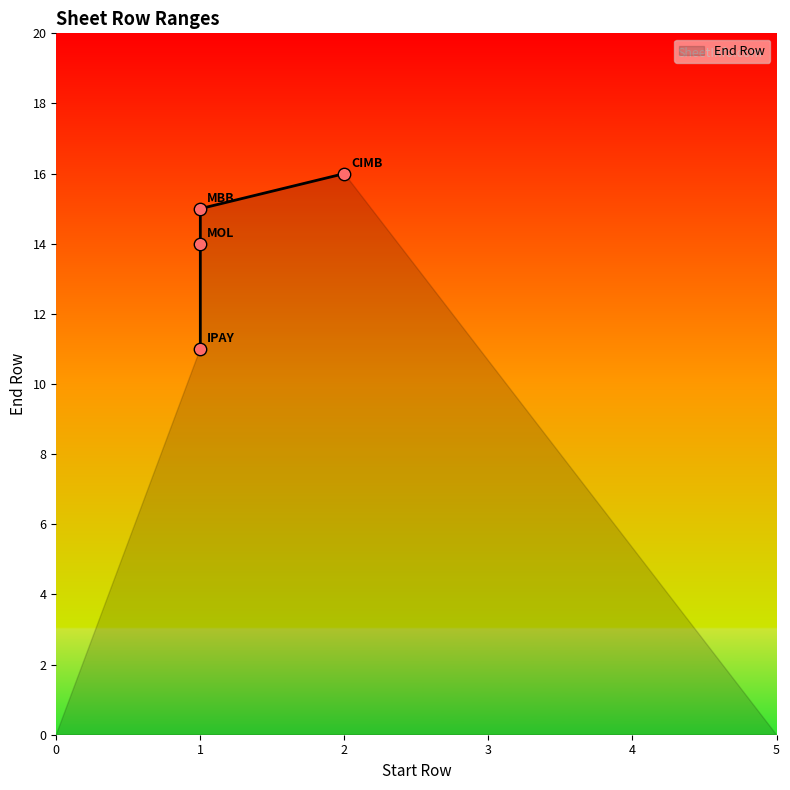

What is the ratio of the value at MOL to the value at IPAY?

1.3